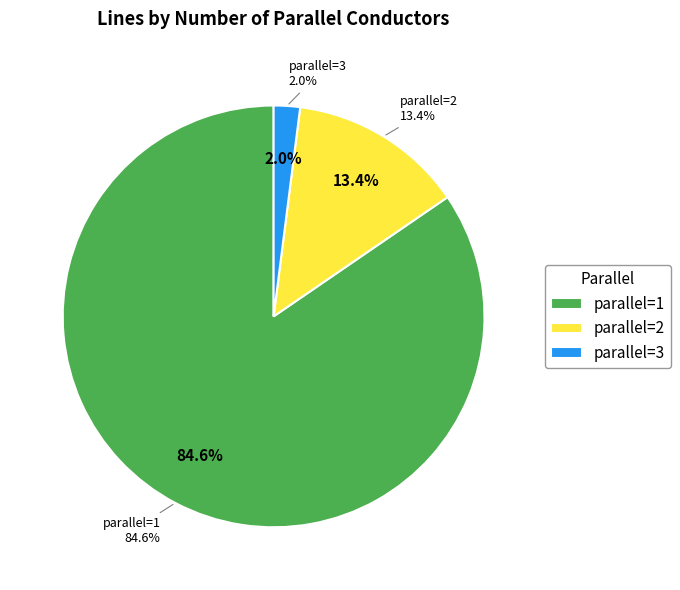

To the nearest percent, what is the combined percentage of 1 and 3?

87%